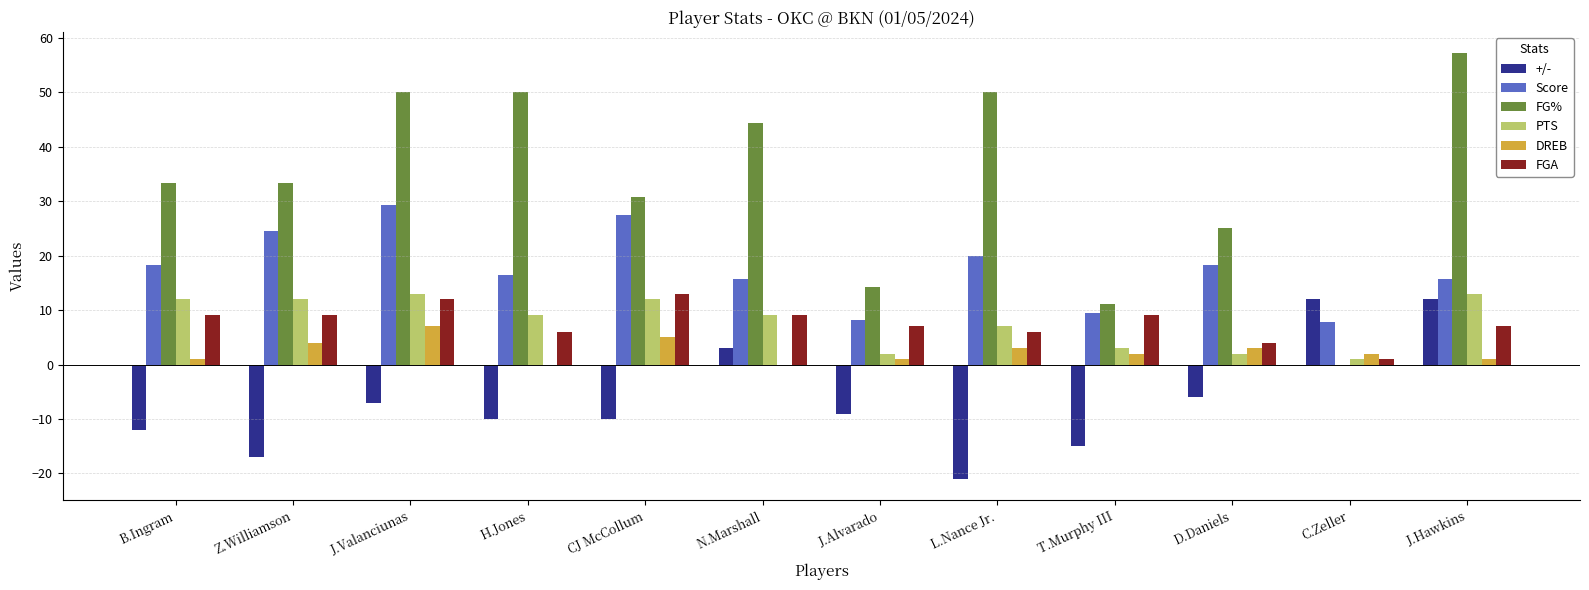

Is it true that DREB equals 1.2 at CJ McCollum?

False